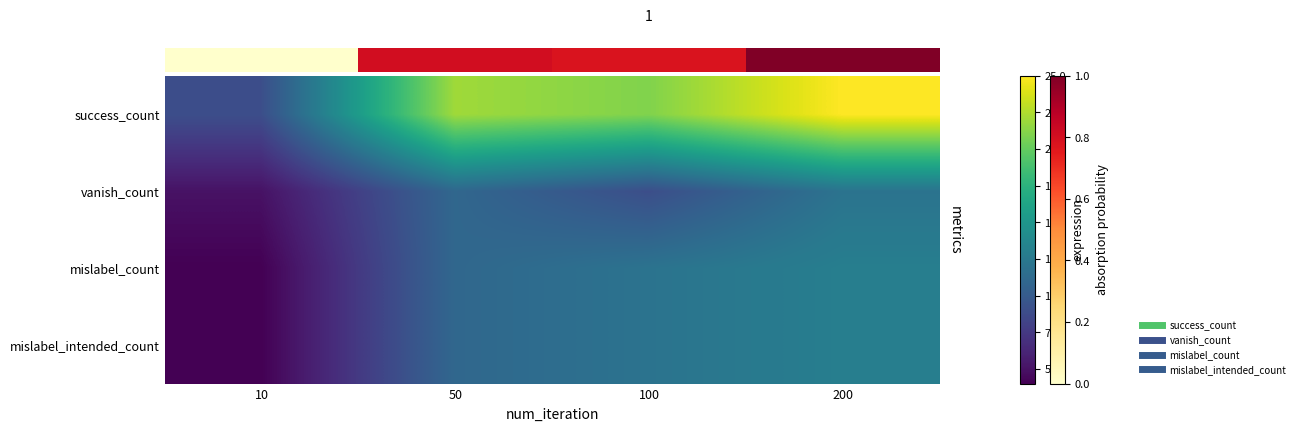

At which category does the chart reach its peak across all series?

200